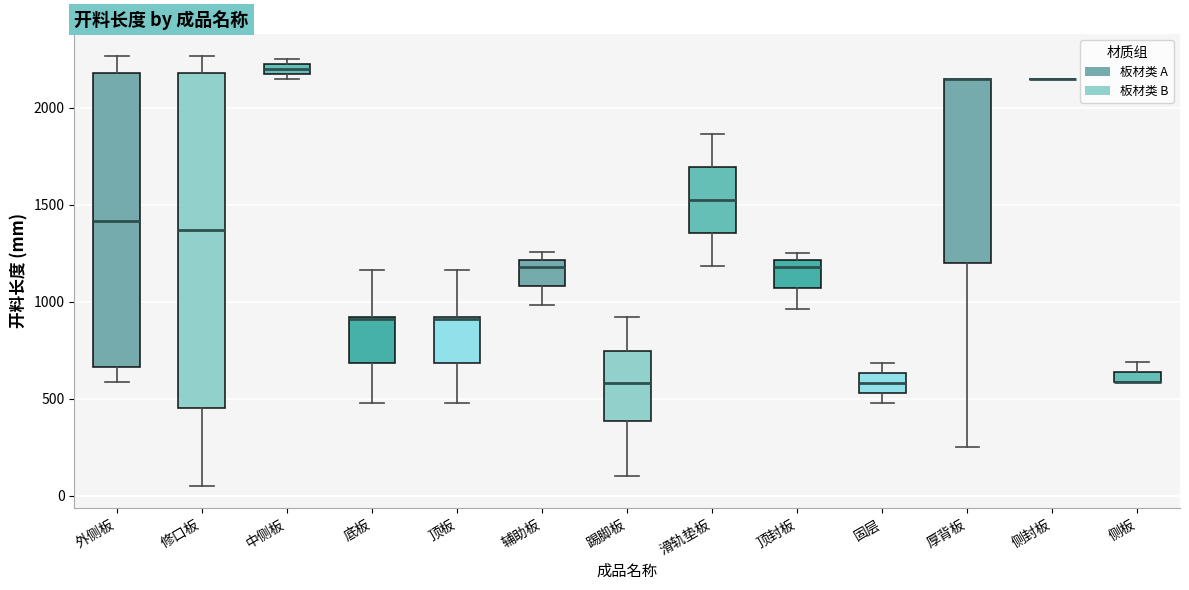

Which box is the tallest, from its lower edge to its upper edge?

修口板